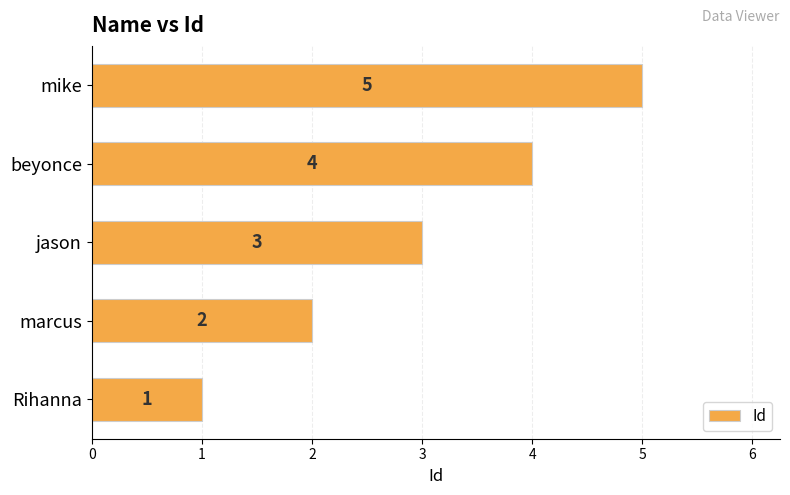

What is the sum of all values?

15